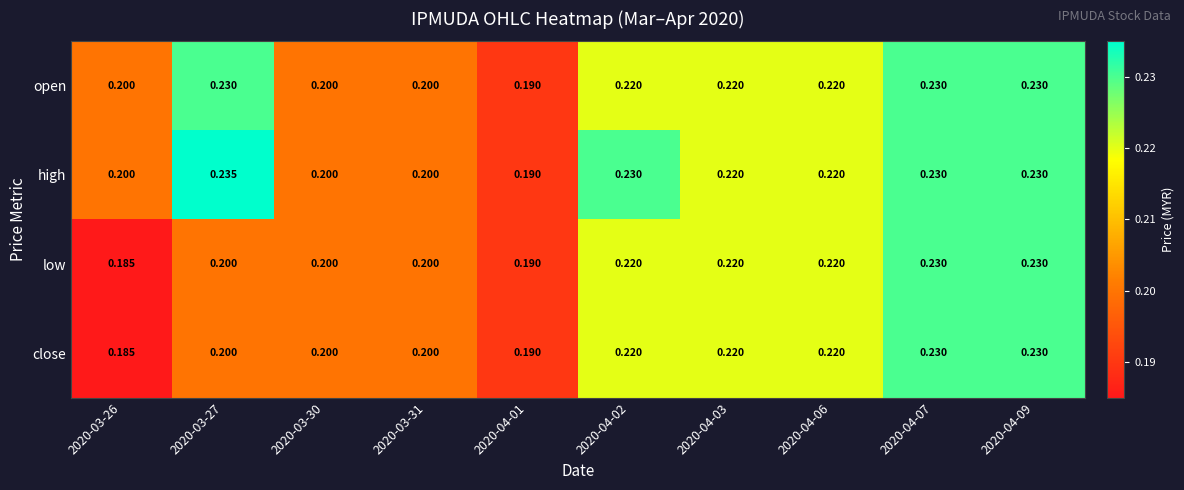

Which series has the largest total across all categories?

high